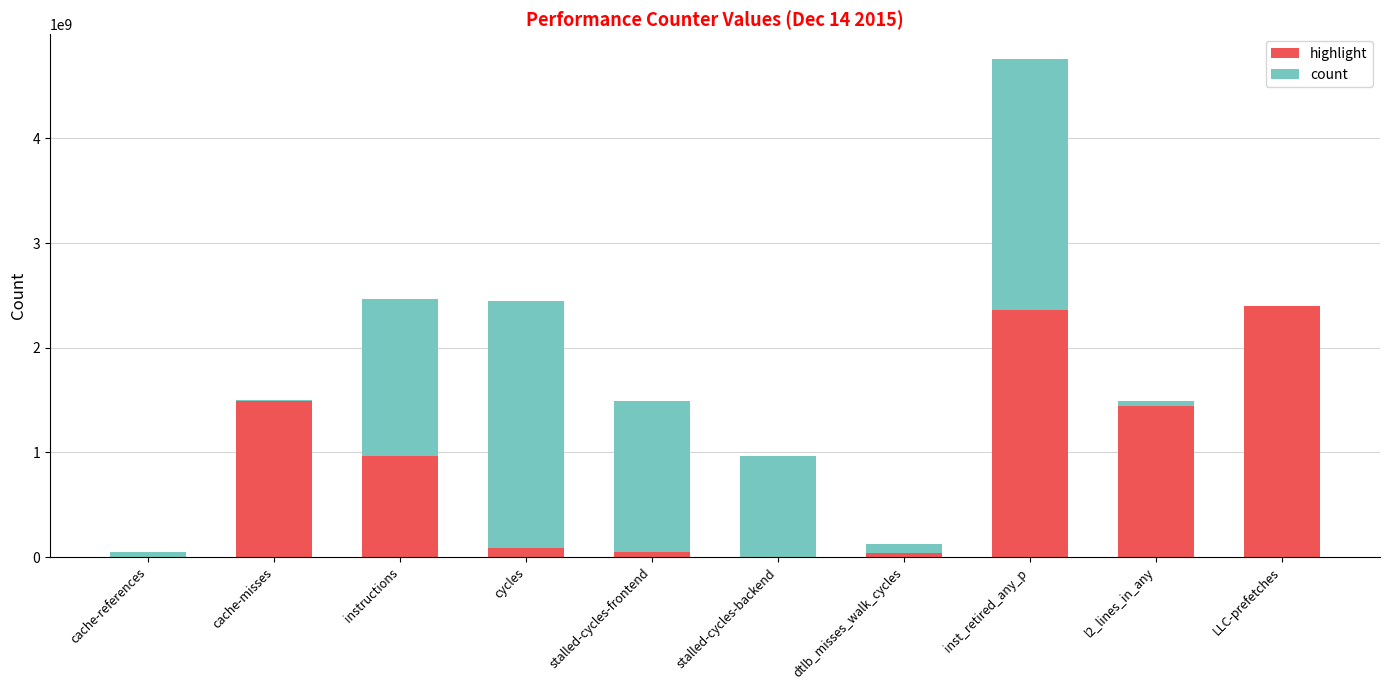

How many distinct data groups are displayed?

2